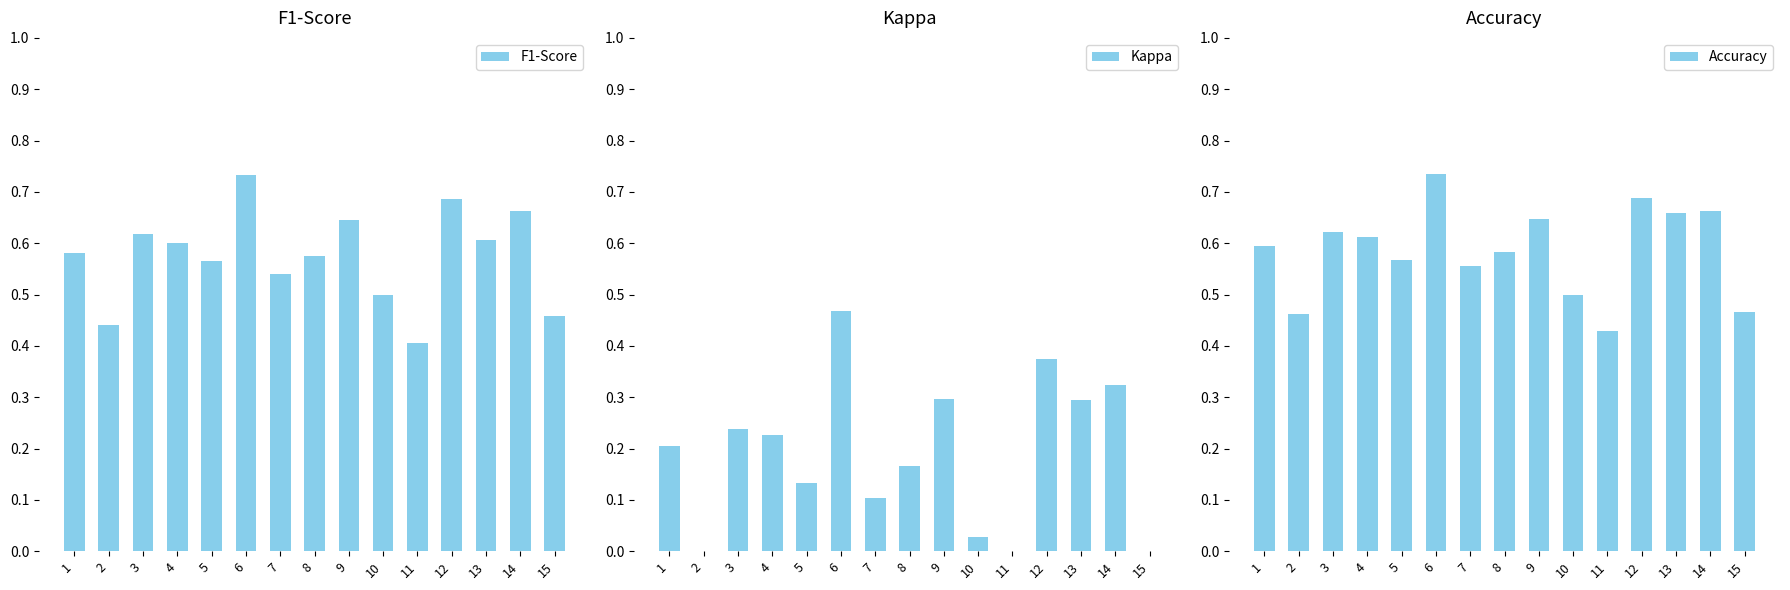

What is the value of the F1-Score bar at the 15th from the left?

0.5